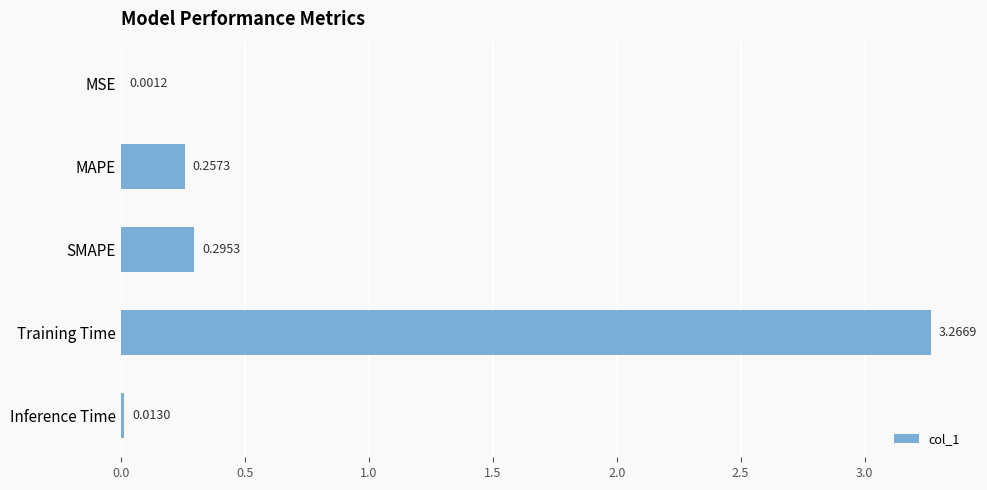

What is the sum of all values?

3.8